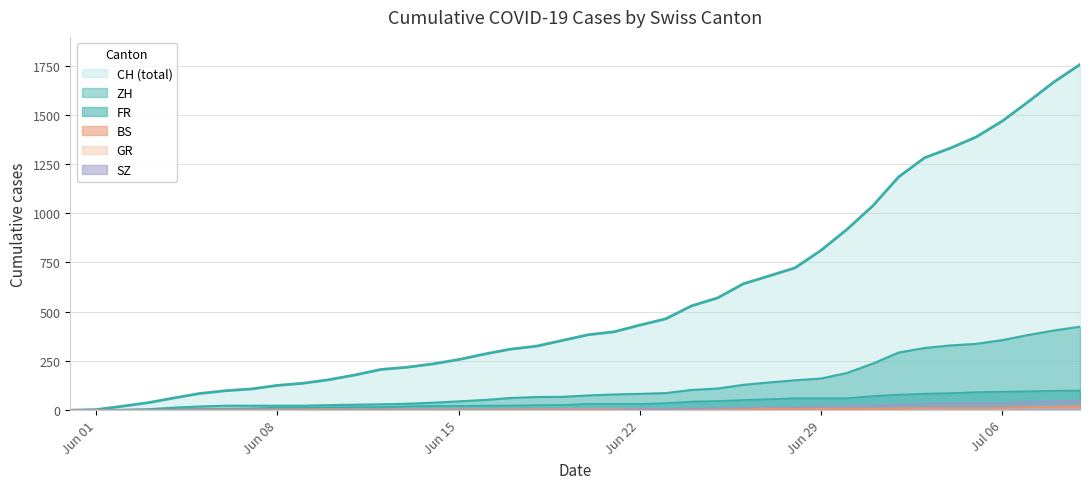

How many lines are shown in the chart?

6